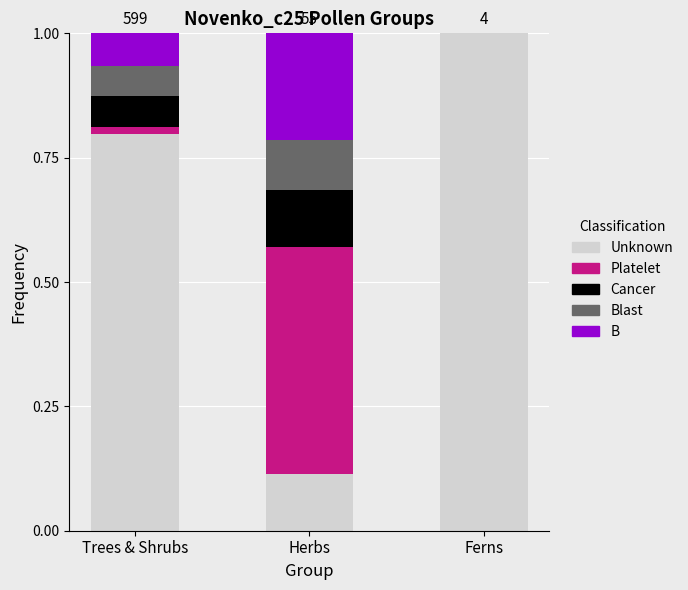

At which label does Unknown reach its peak?

Ferns